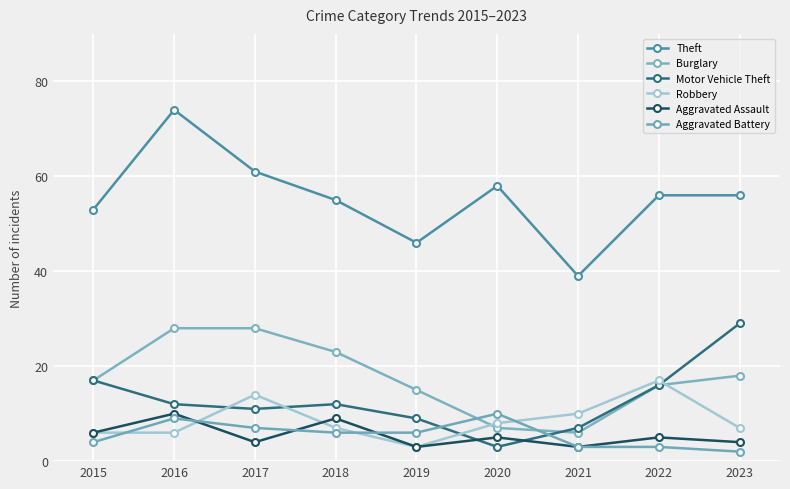

What is the approximate value of Motor Vehicle Theft at 2015, to the nearest 10?

20